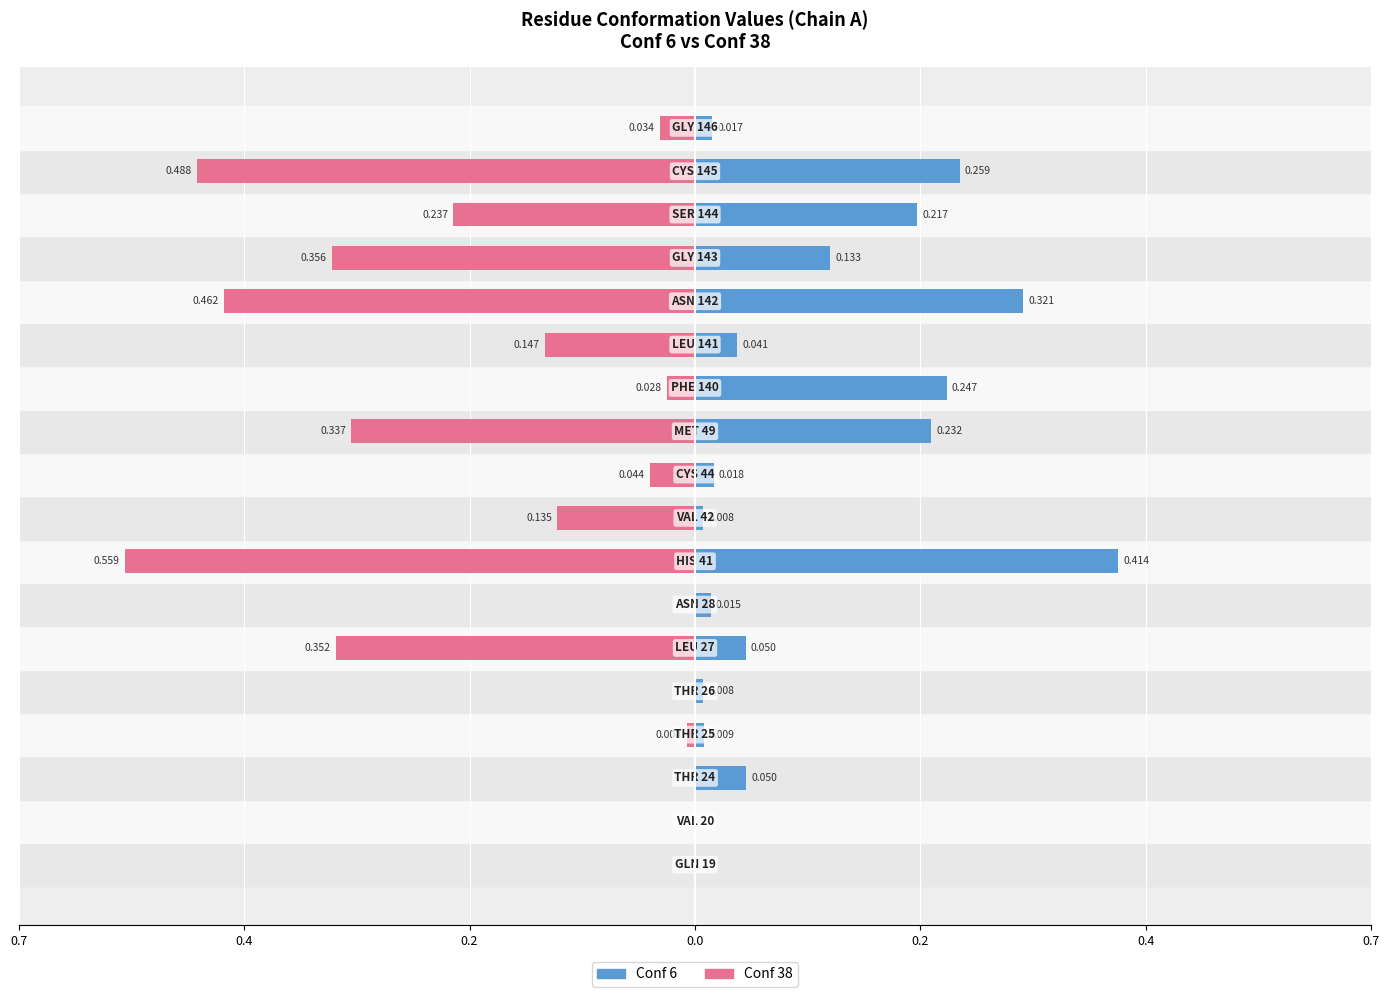

How many bars are there in each group?

2